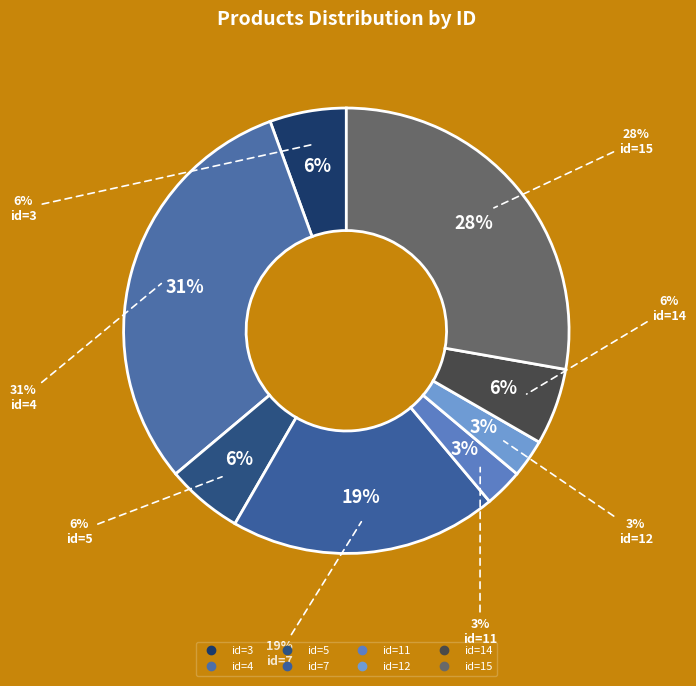

Rank the categories by value from highest to lowest.

id=4, id=15, id=7, id=3, id=5, id=14, id=11, id=12